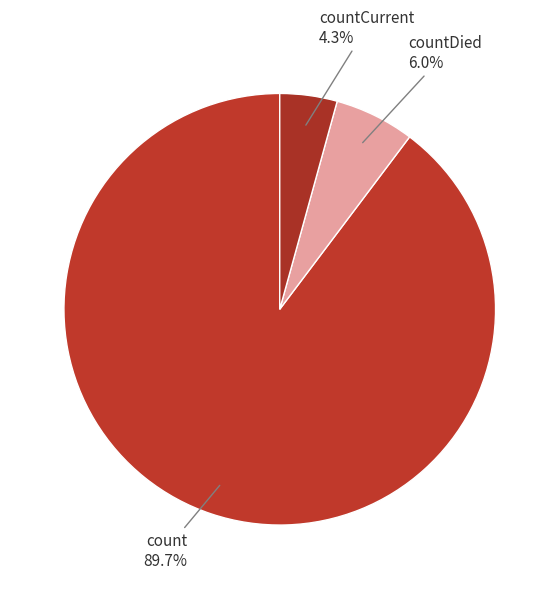

Combined, do countDied and count account for over 50%?

Yes